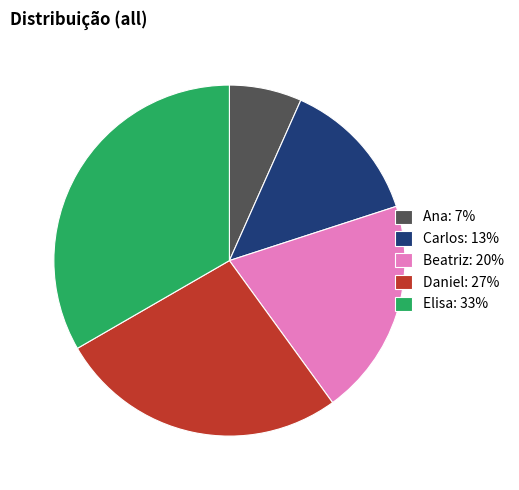

What is the largest slice in the pie chart?

Elisa